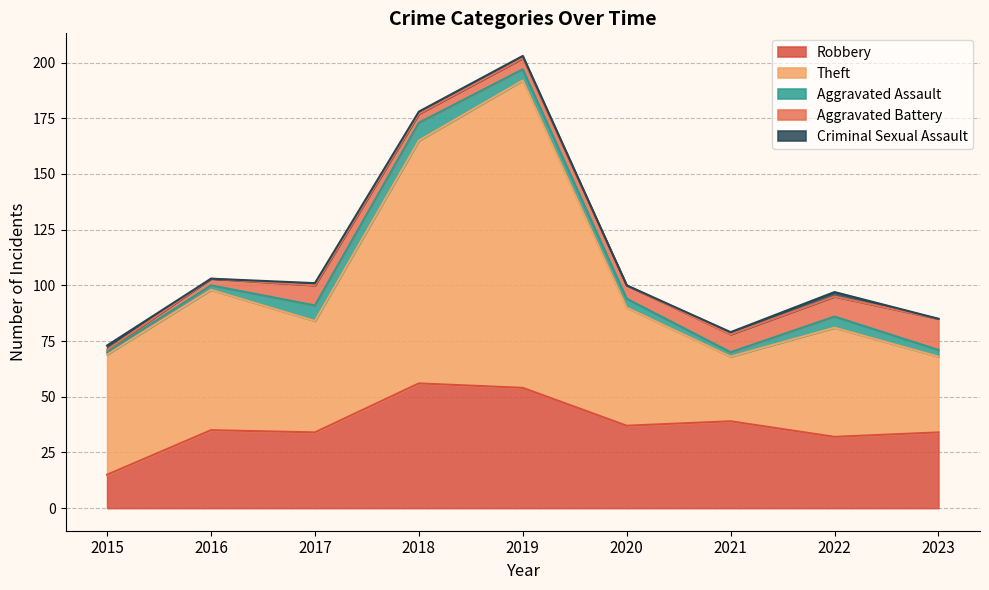

The value of Aggravated Assault at 2019 is 5. True or false?

True